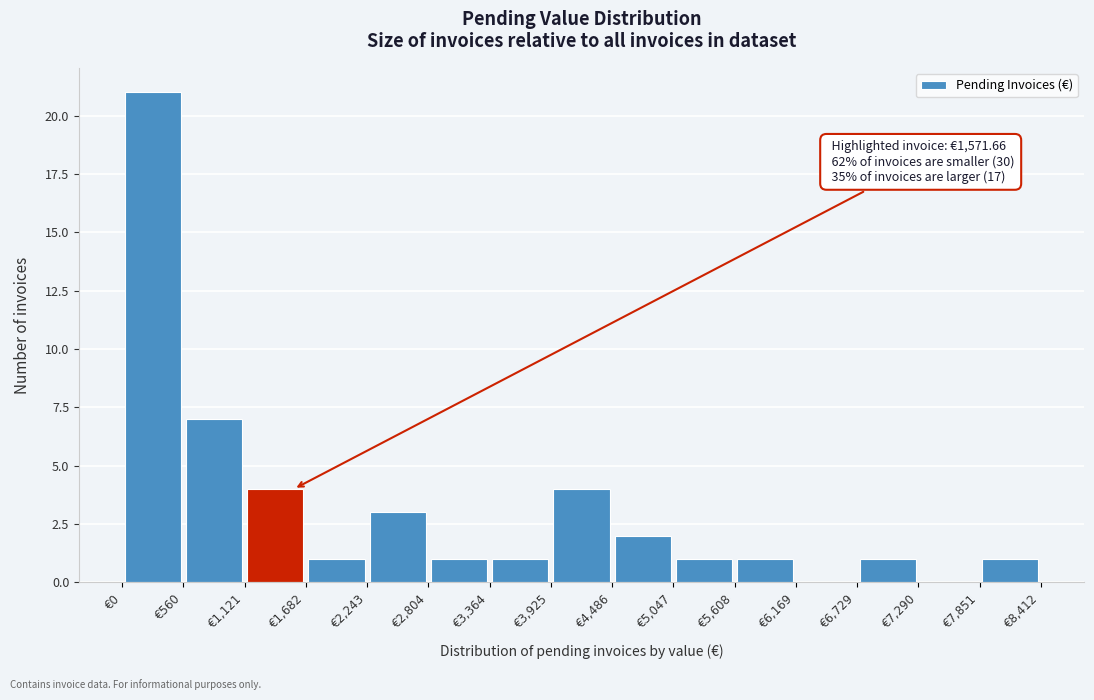

Over which range of the x-axis is the bar tallest?

0 to 600